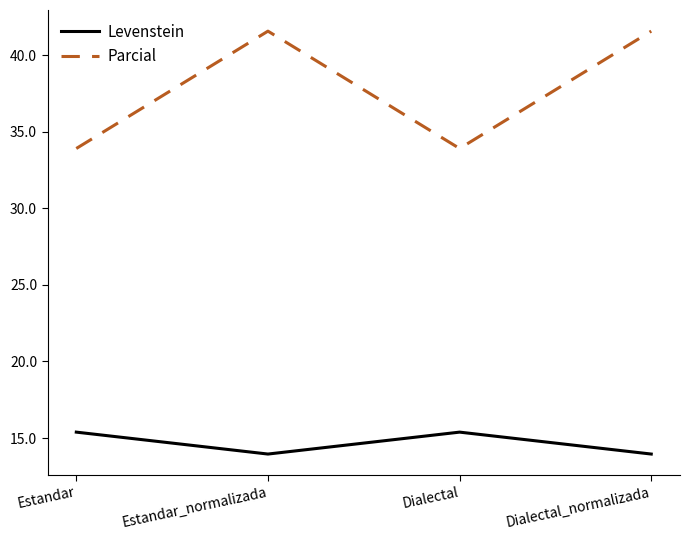

What is the lowest value of the Parcial series?

33.9